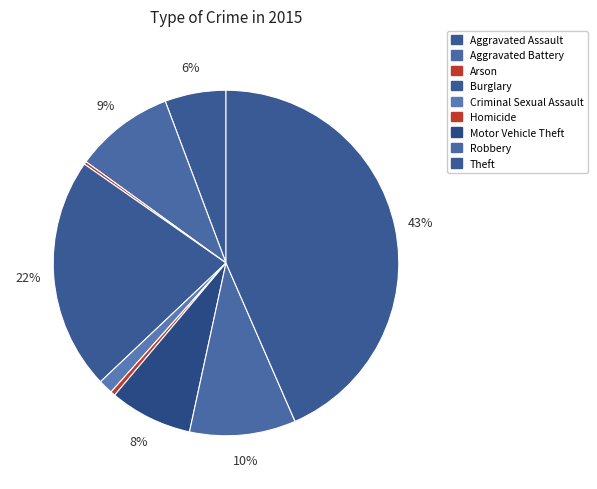

True or false: Burglary accounts for 32% of the total.

False